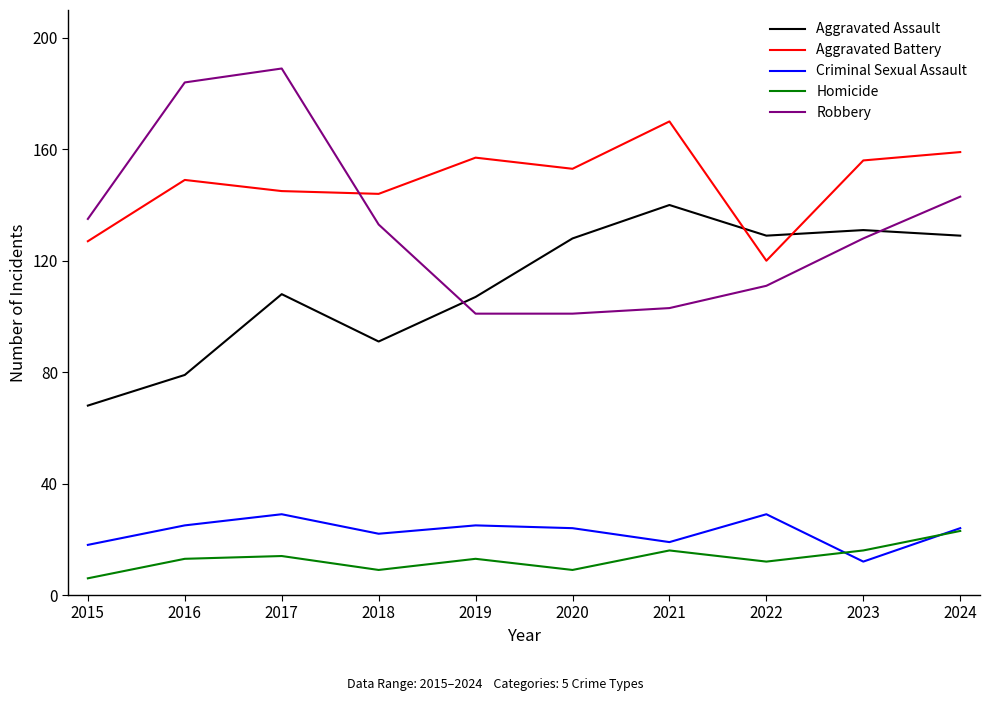

True or false: Robbery has a value of 133 at 2018.

True